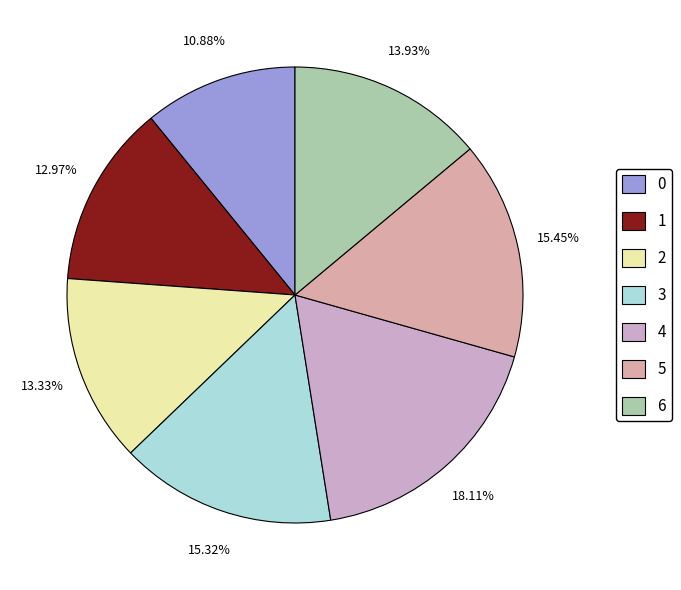

What percentage is NOT represented by 2?

86.7%